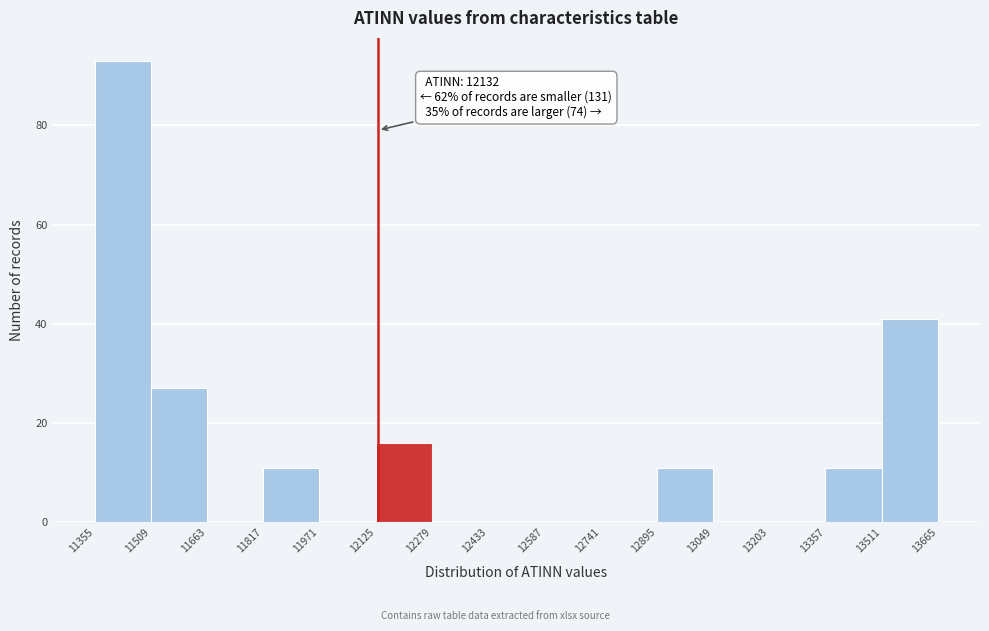

Over which range of the x-axis is the bar tallest?

11355 to 11509